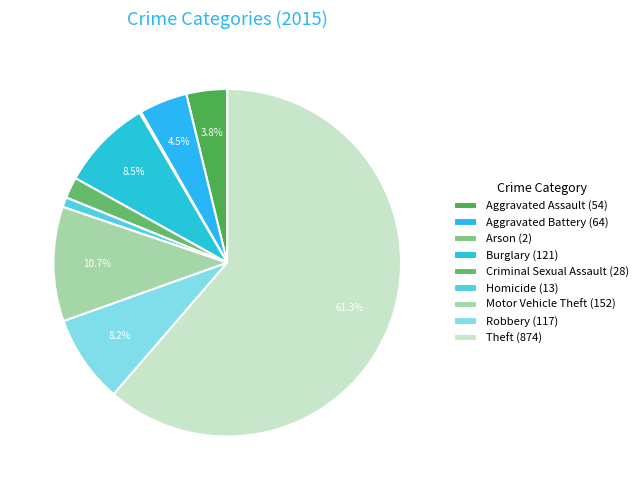

To the nearest percent, what is the difference between the largest and smallest slice percentages?

61%